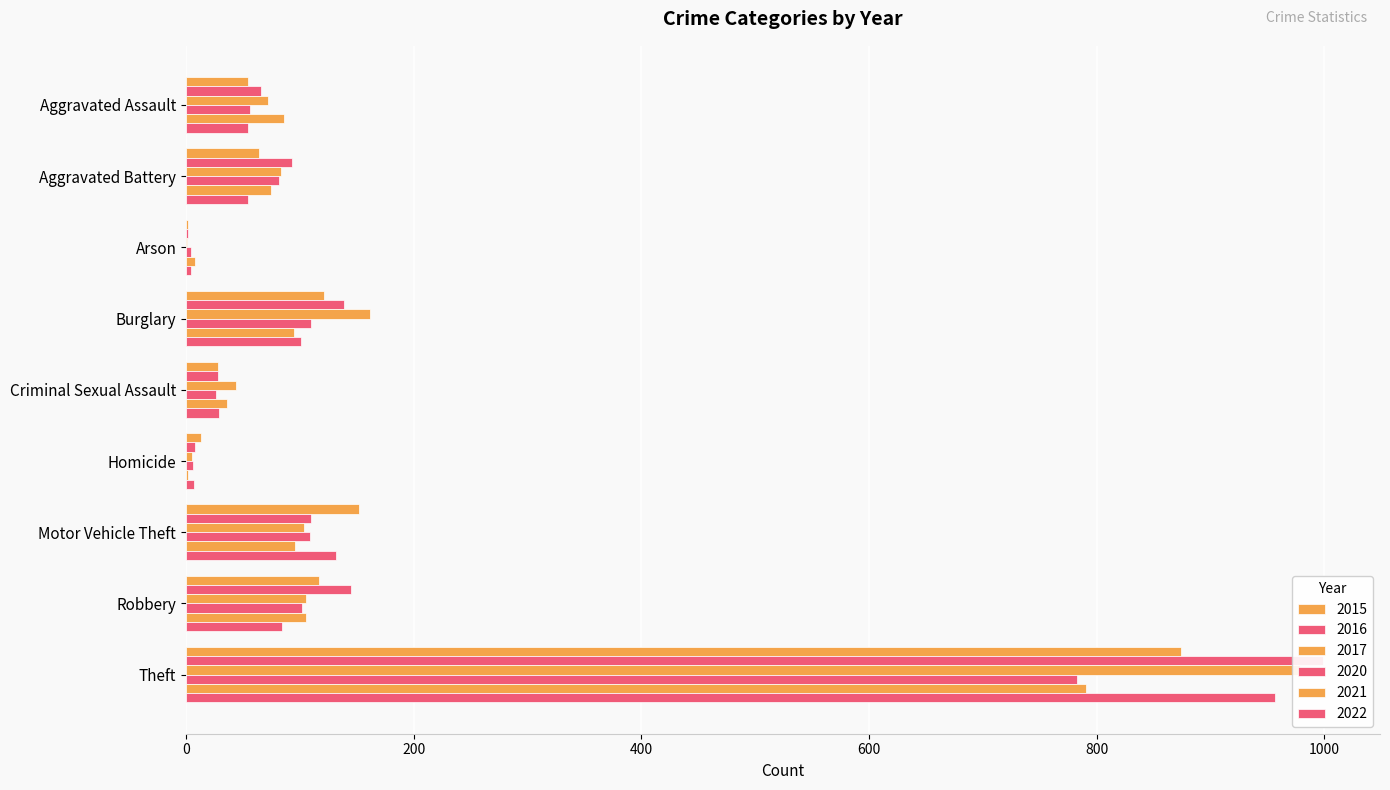

What is the difference between the 2021 values at Burglary and Aggravated Assault?

9